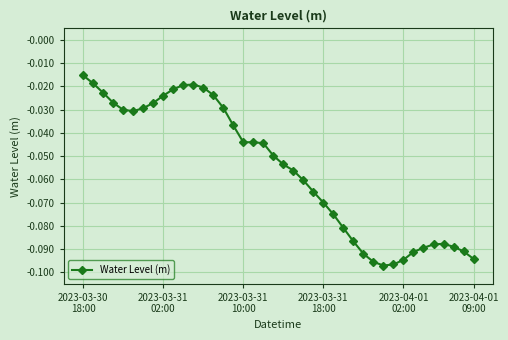

What is the sum of all values?

-2.2